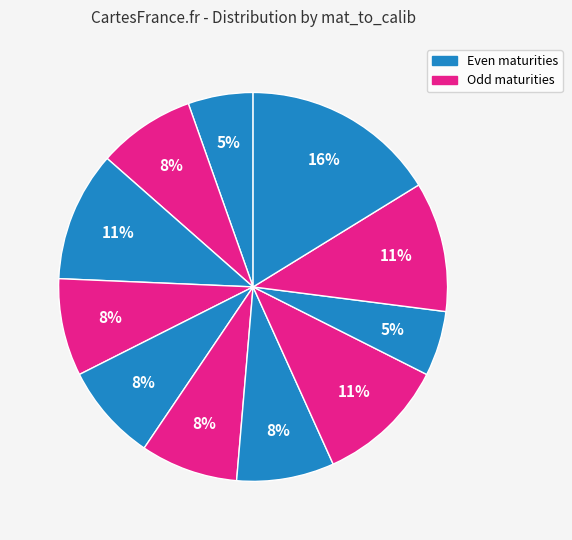

Is there any slice that represents more than half of the pie?

No